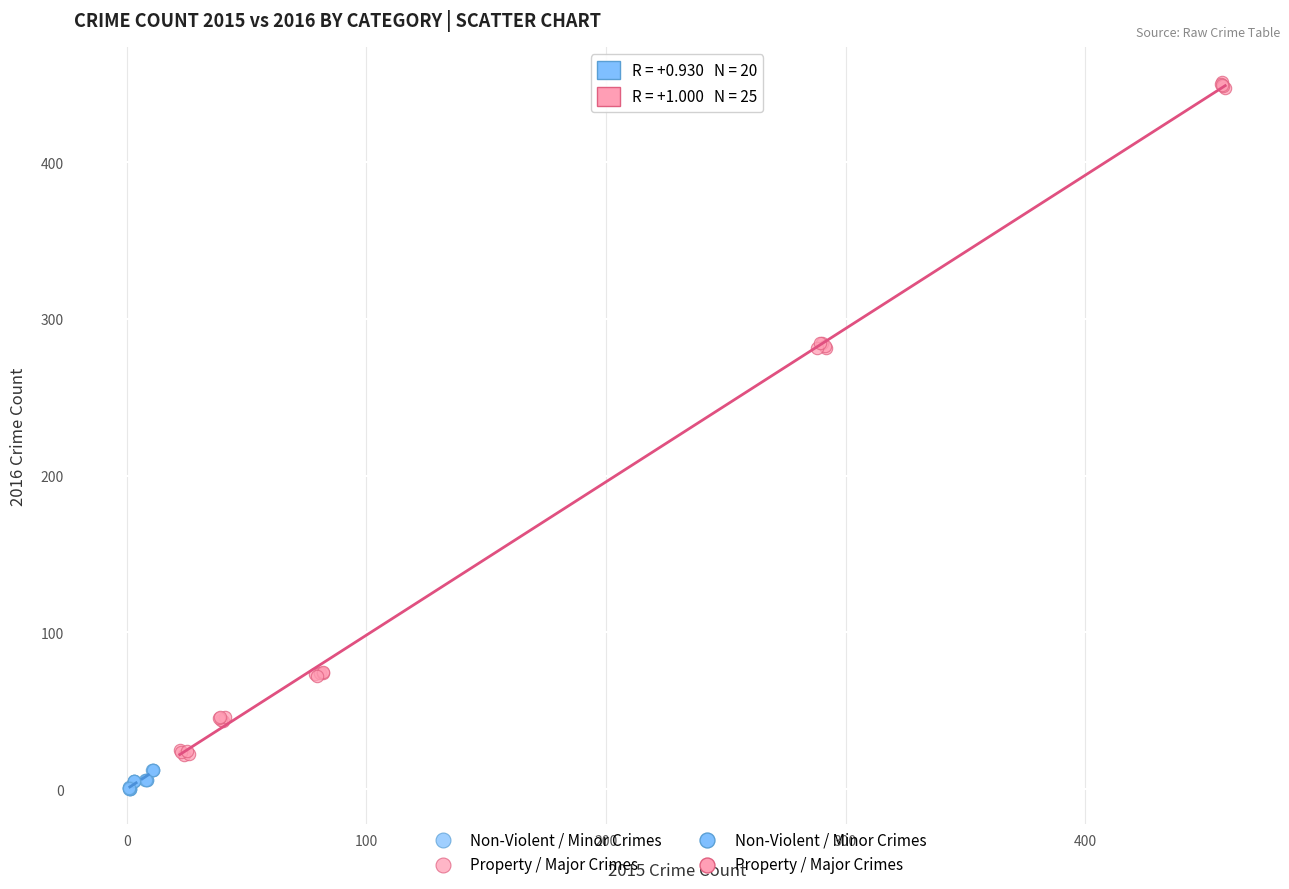

Which series has the widest spread of Y values?

Property / Major Crimes